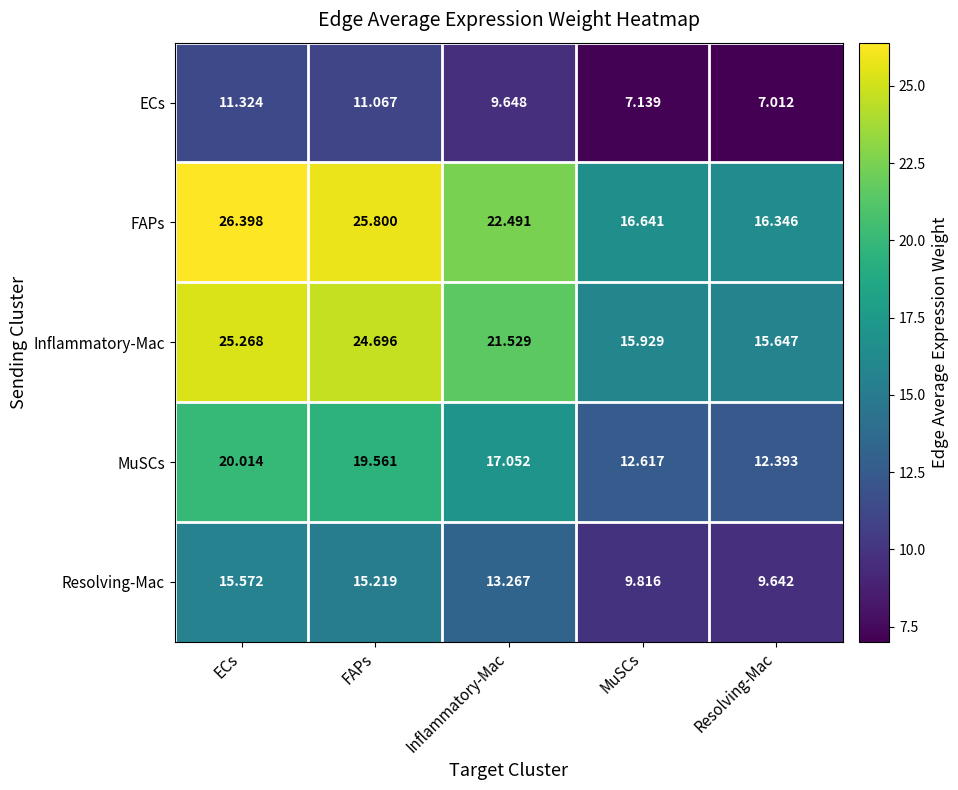

What is the maximum value shown in the chart?

26.4